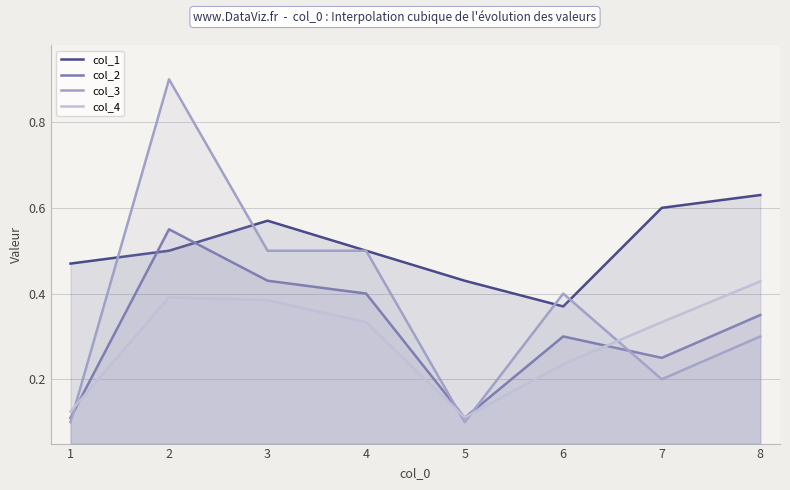

What is the sum of all col_4 values?

2.3